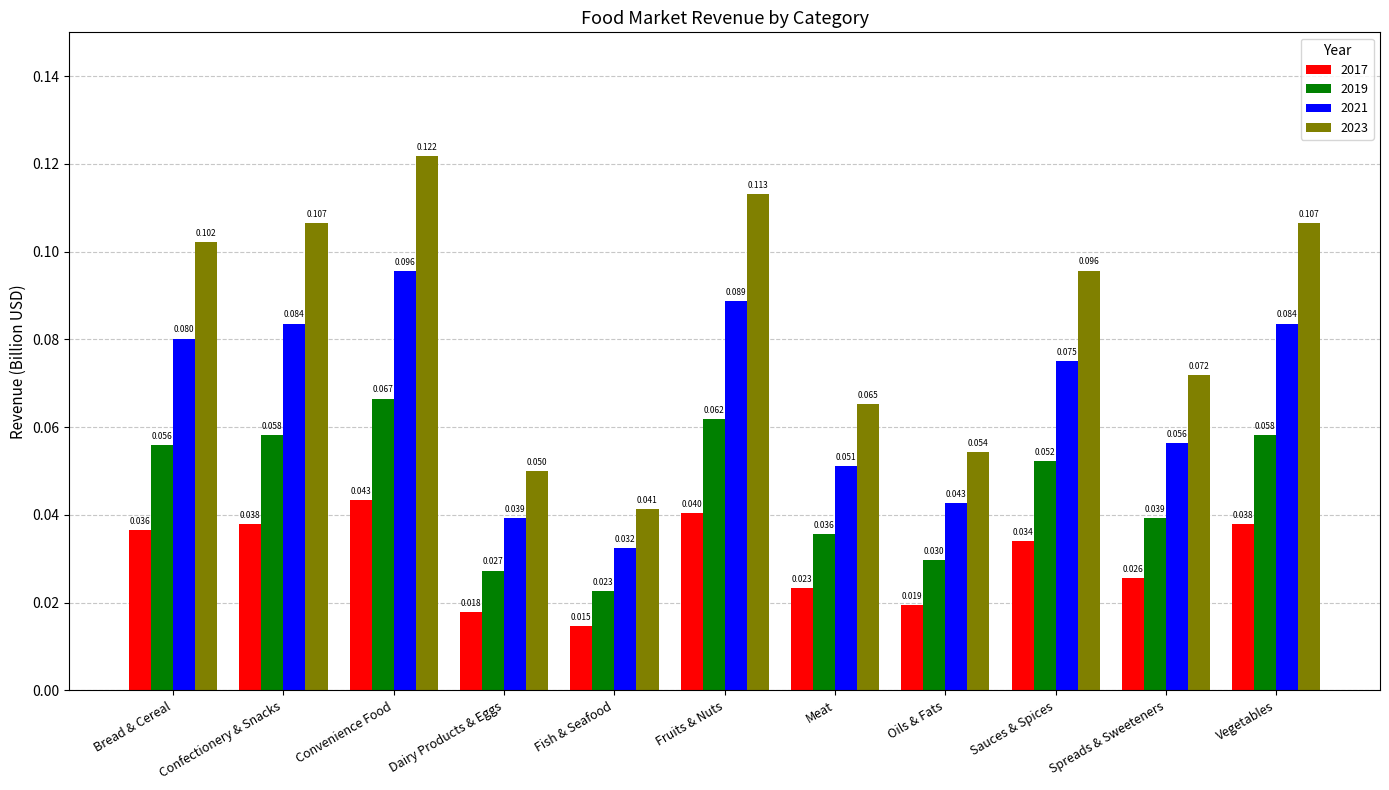

Which series has the largest total across all categories?

2023